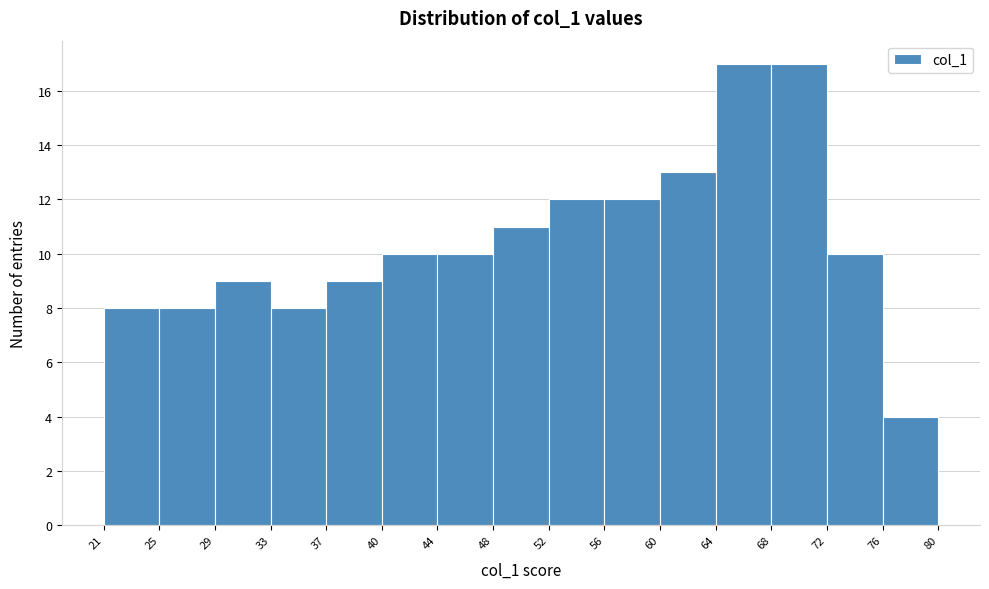

Reading left to right, list every bar in this chart as the range it spans on the x-axis followed by its height. The values are not printed on the chart, so give them approximately, as read against the axis.

21 to 25: 8
25 to 29: 8
29 to 33: 9
33 to 37: 8
37 to 40: 9
40 to 44: 10
44 to 48: 10
48 to 52: 11
52 to 56: 12
56 to 60: 12
60 to 64: 13
64 to 68: 17
68 to 72: 17
72 to 76: 10
76 to 80: 4